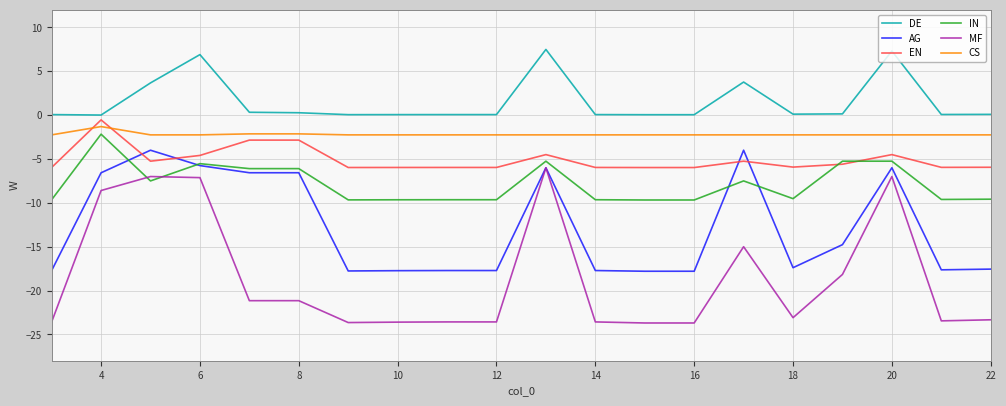

True or false: MF and EN cross at least once.

False